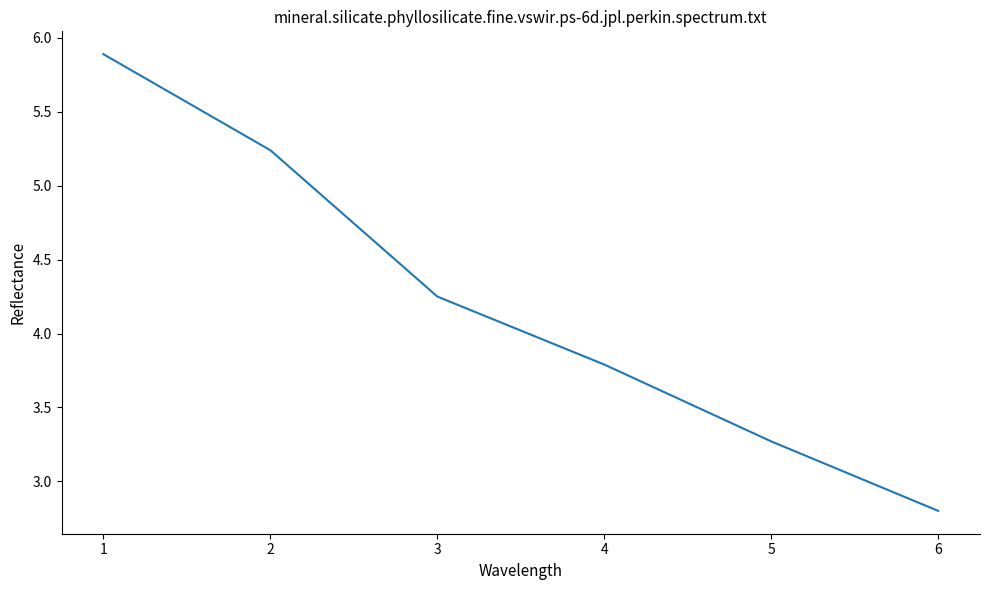

At which category does the chart reach its minimum across all series?

6